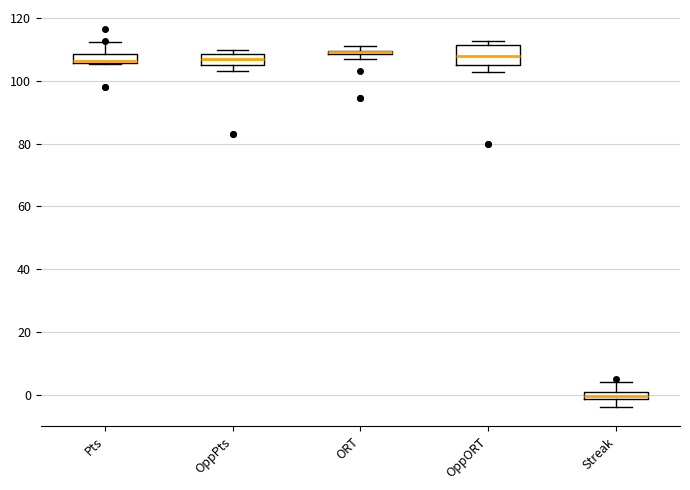

Where is the lower edge of the box for ORT on the y-axis? The values are not printed on the chart, so give them approximately, as read against the axis.

108